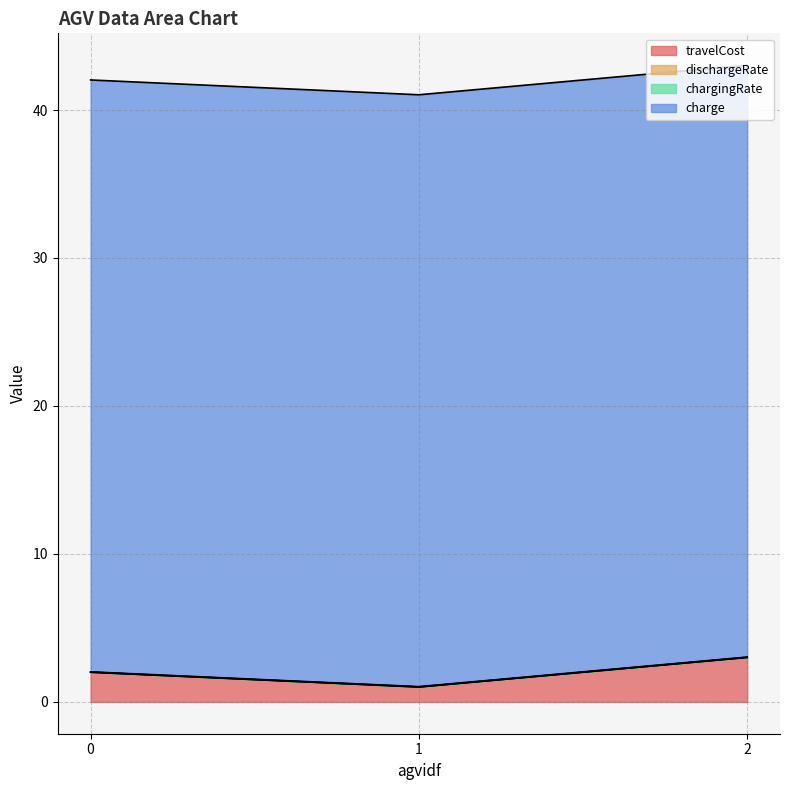

The value of chargingRate at 2 is 0.0. True or false?

True